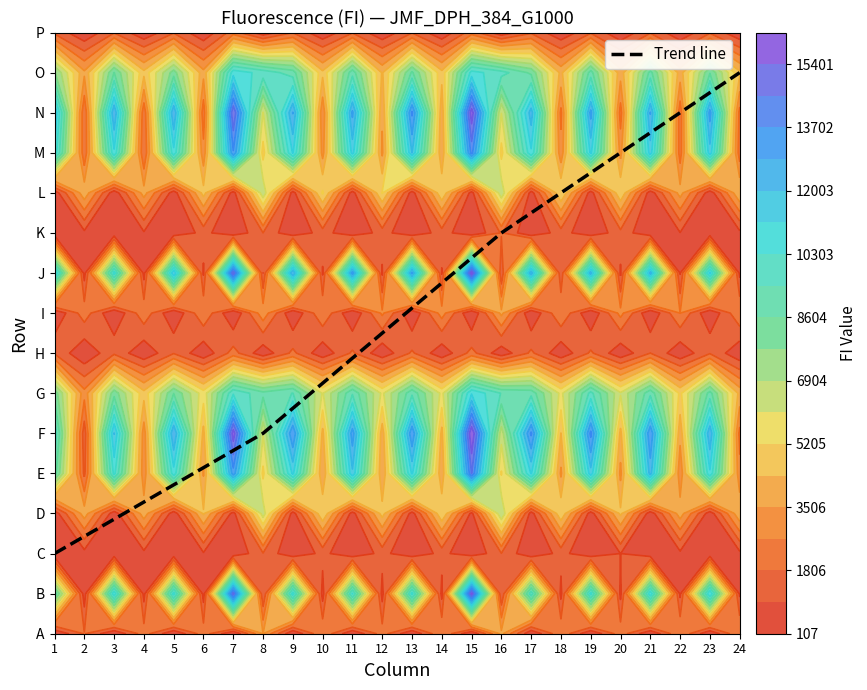

What is the change in value from 1 to 16?

+8